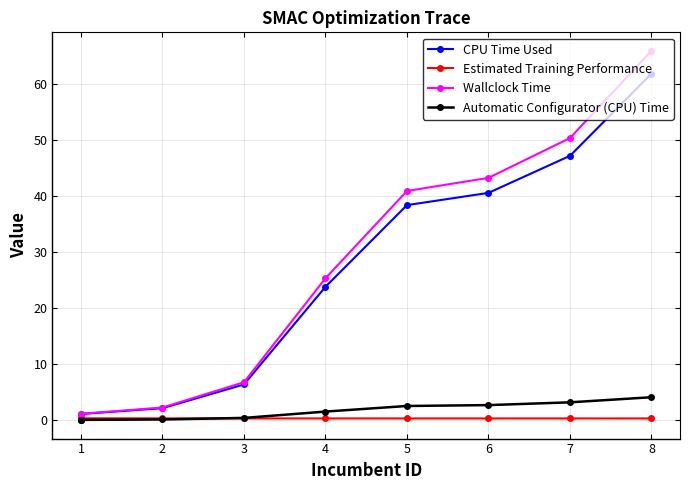

True or false: CPU Time Used has more than 0 points higher than both neighbors.

False